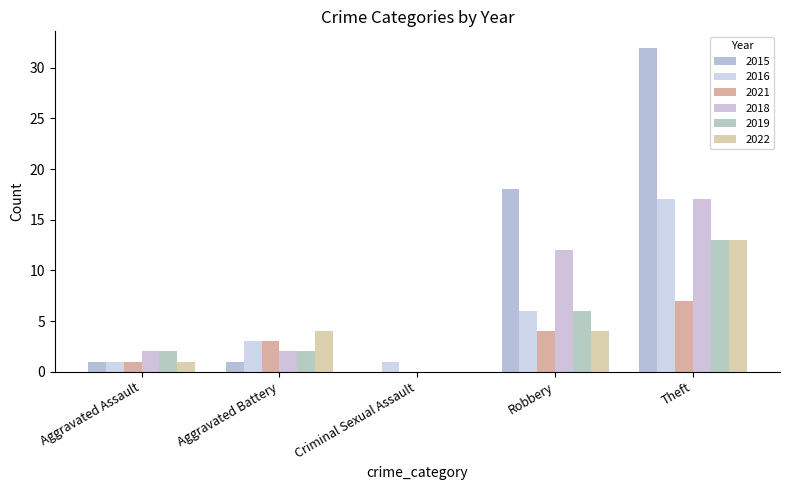

What is the value of the 2018 bar at the 1st from the left?

2